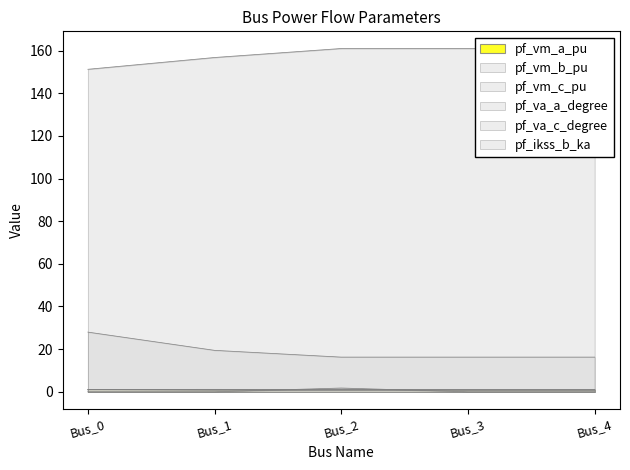

At which label does pf_vm_c_pu reach its minimum?

Bus_2